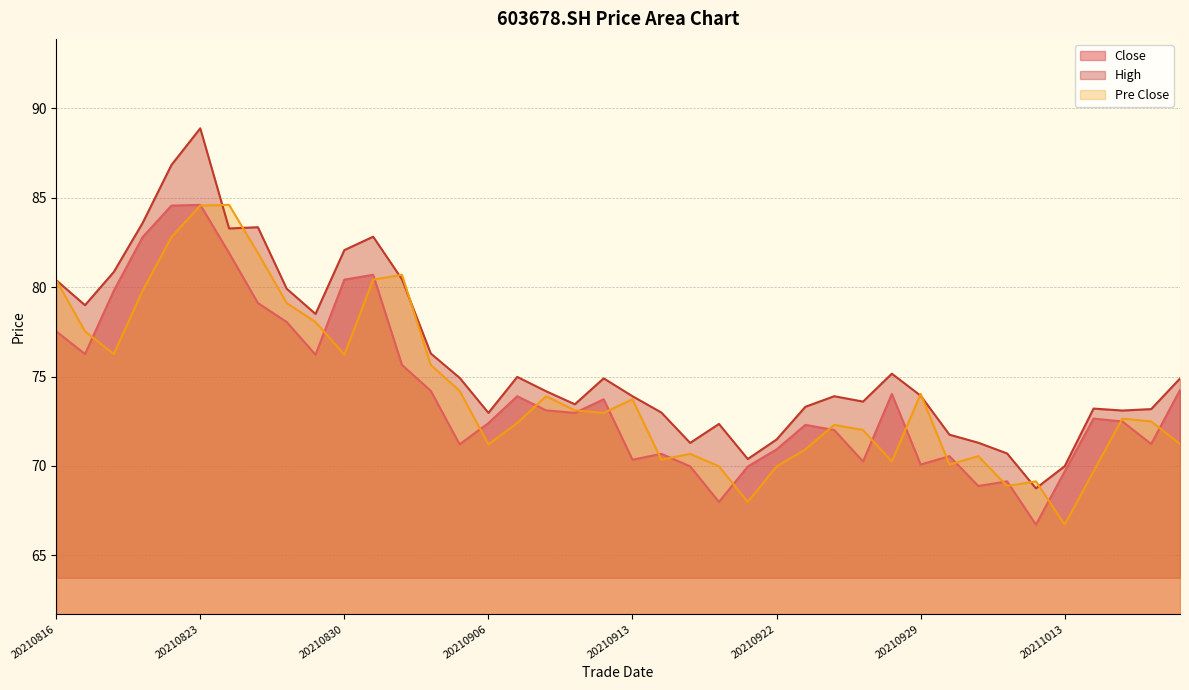

True or false: high and close cross at least once.

False